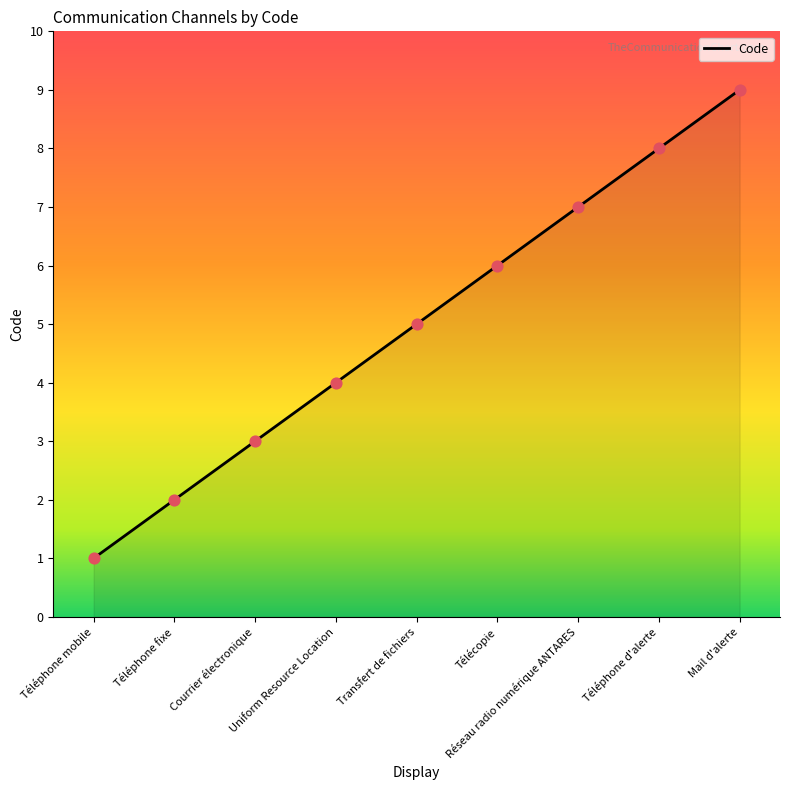

Which has a higher value, Uniform Resource Location or Télécopie?

Télécopie